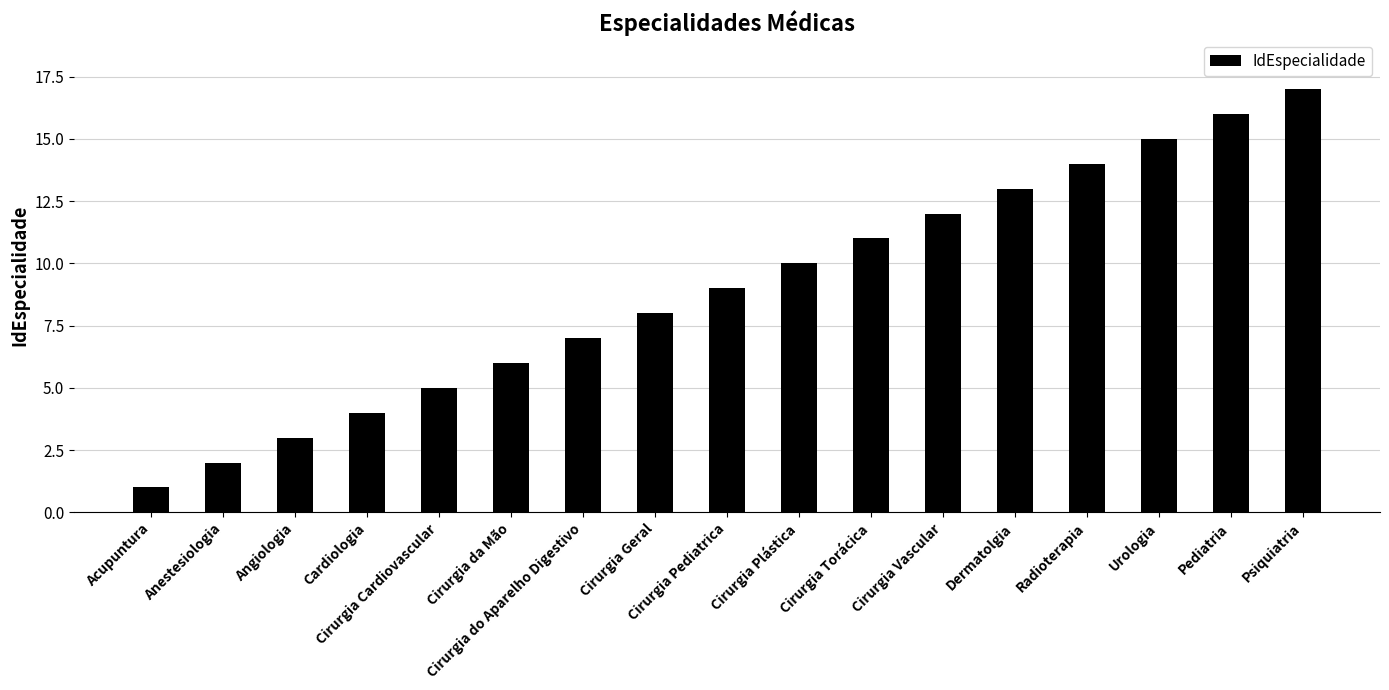

What is the change in value from Cardiologia to Pediatria?

+12